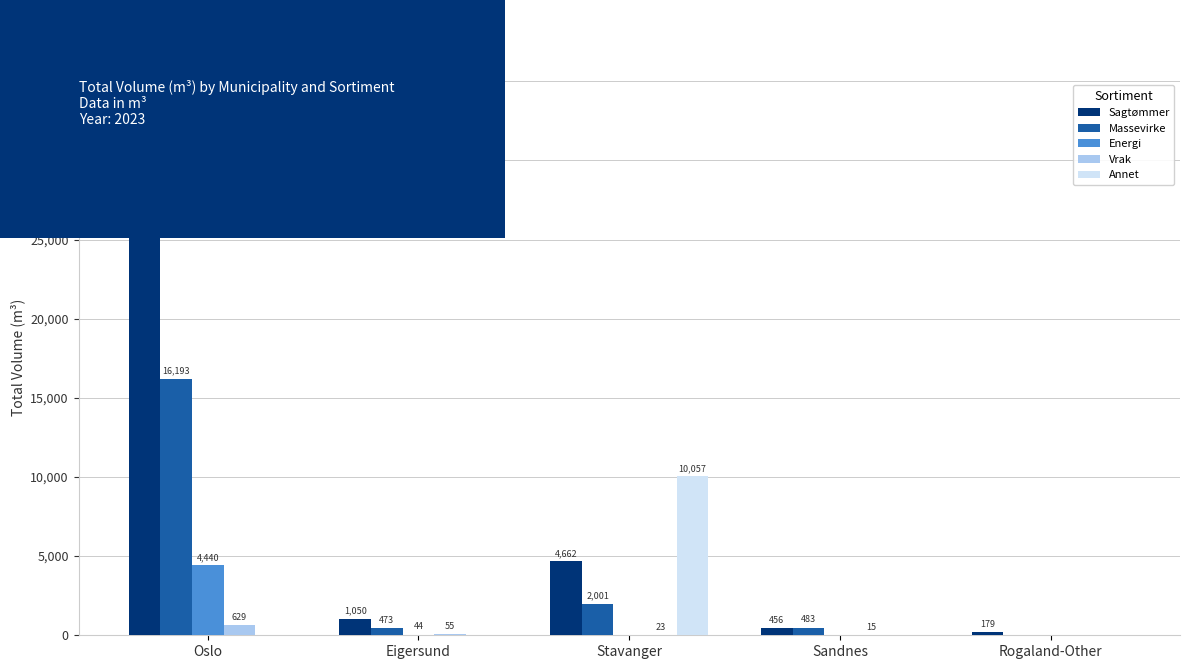

What is the sum of all Vrak values?

722